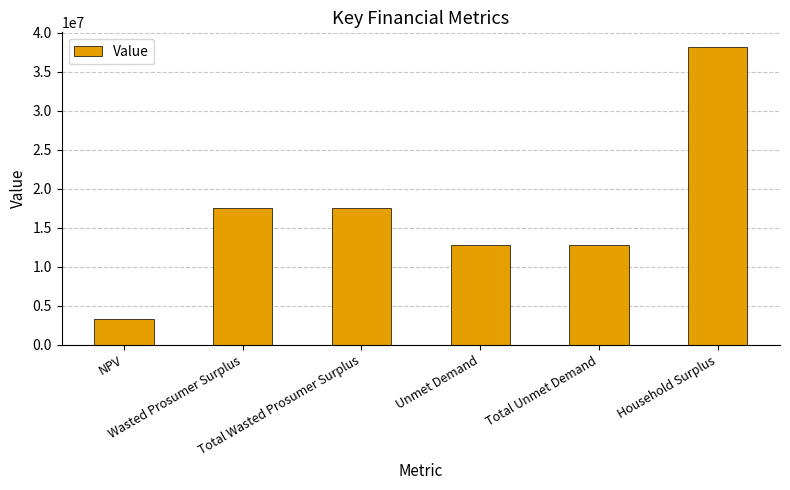

Between NPV and Household Surplus, which is larger?

Household Surplus